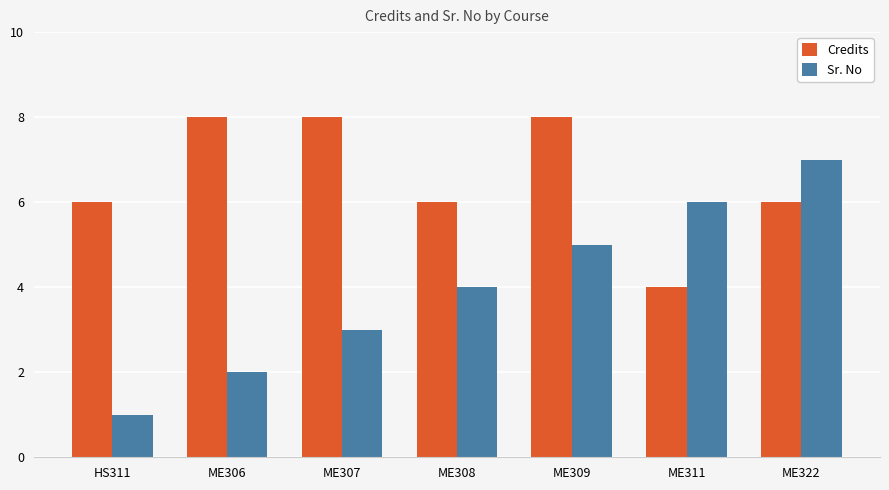

True or false: Sr. No has a value of 2 at HS311.

False